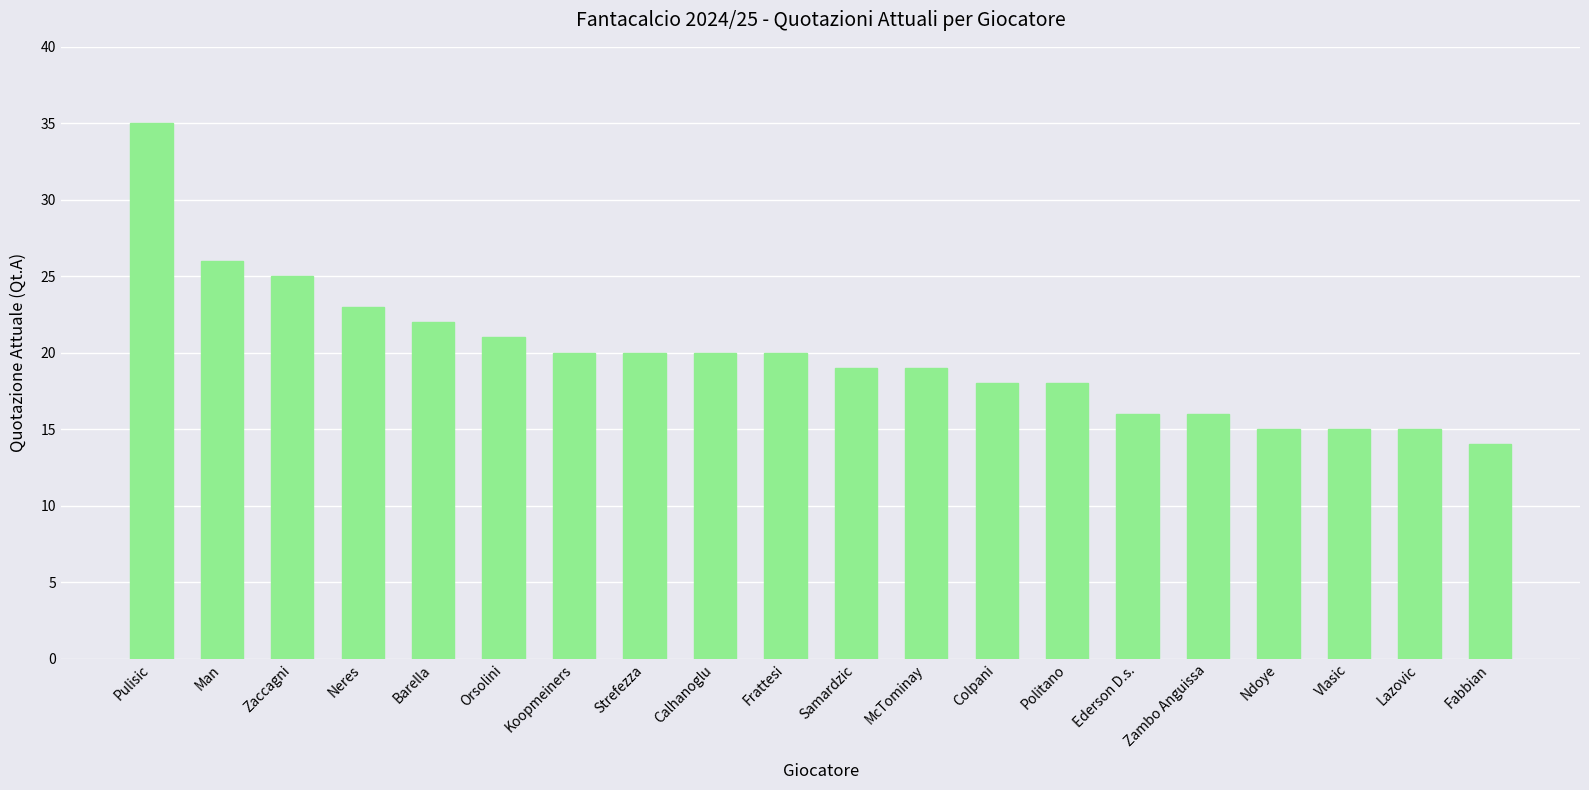

What is the sum of all values?

397